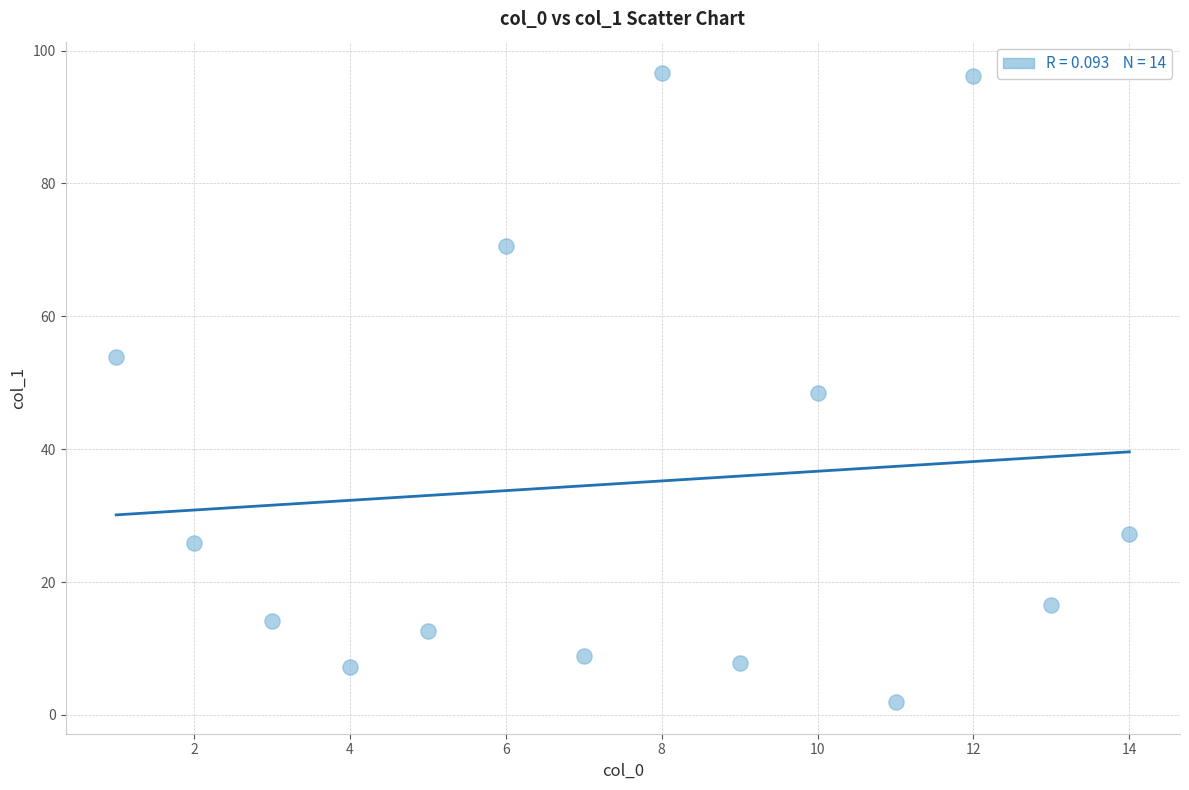

What is the range of X values (max minus min)?

13.0